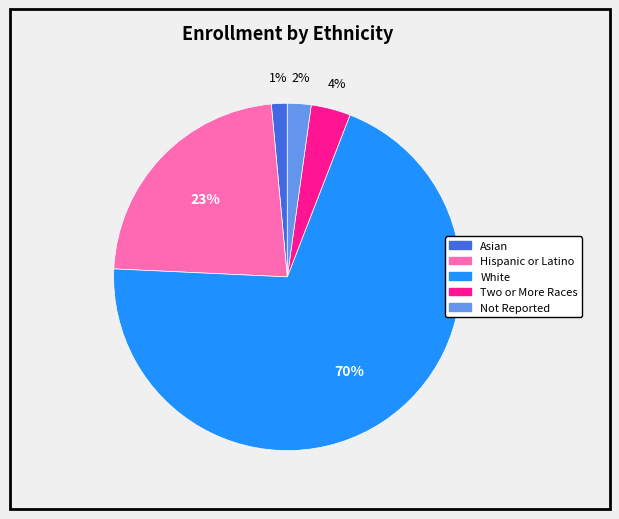

To the nearest percent, what is the average slice percentage?

20%